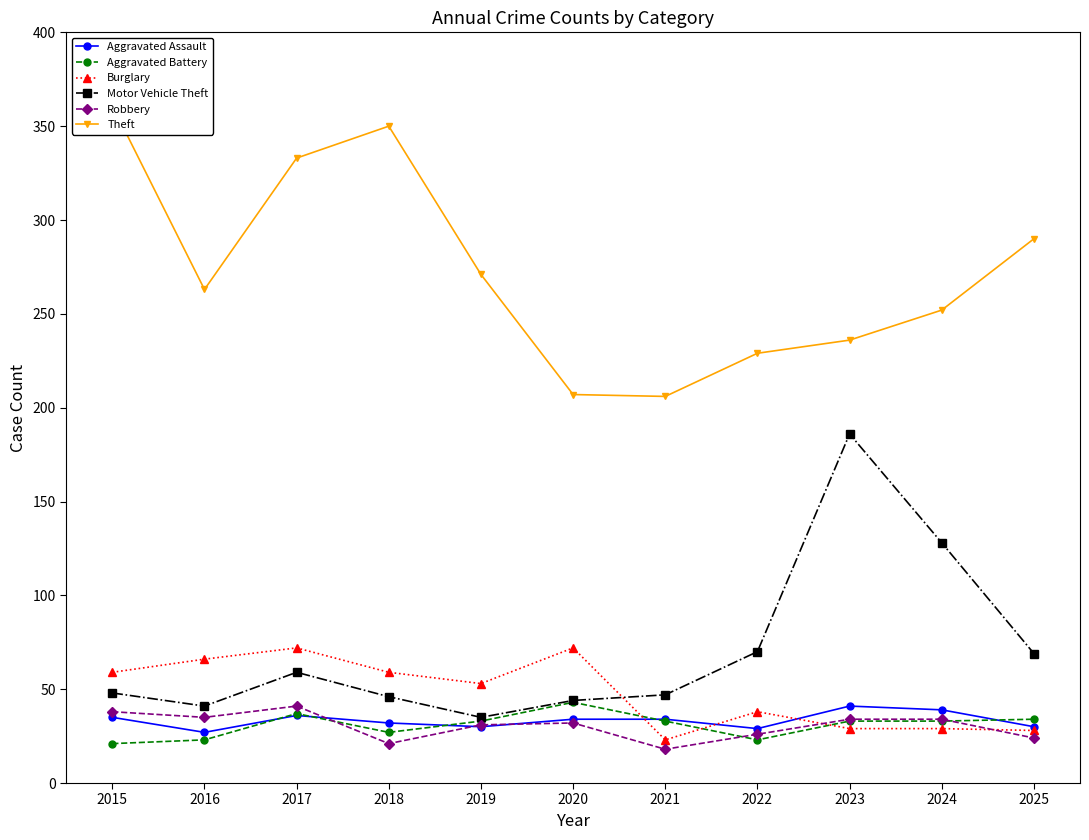

True or false: Robbery has more than 1 points higher than both neighbors.

True